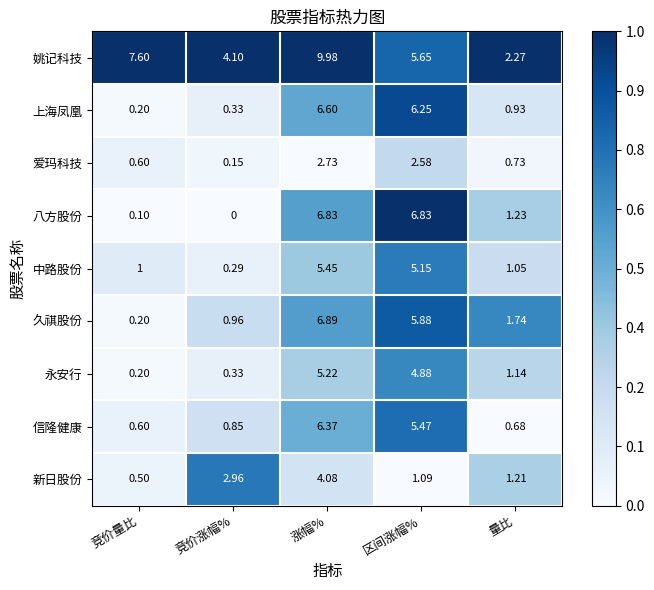

At which label is 姚记科技 closest to 6?

区间涨幅%